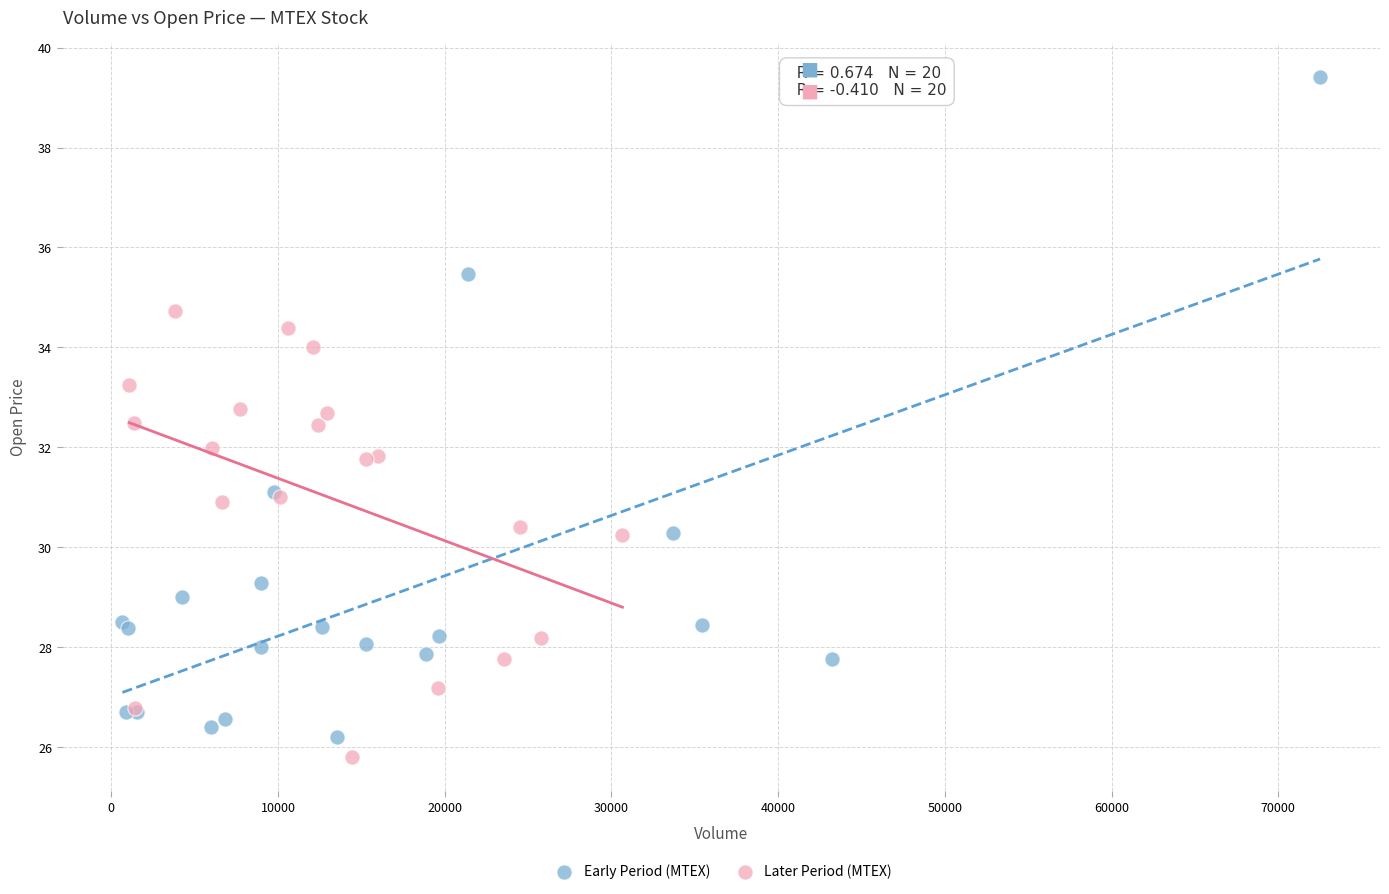

Which series reaches the maximum Y coordinate?

Early Period (MTEX)